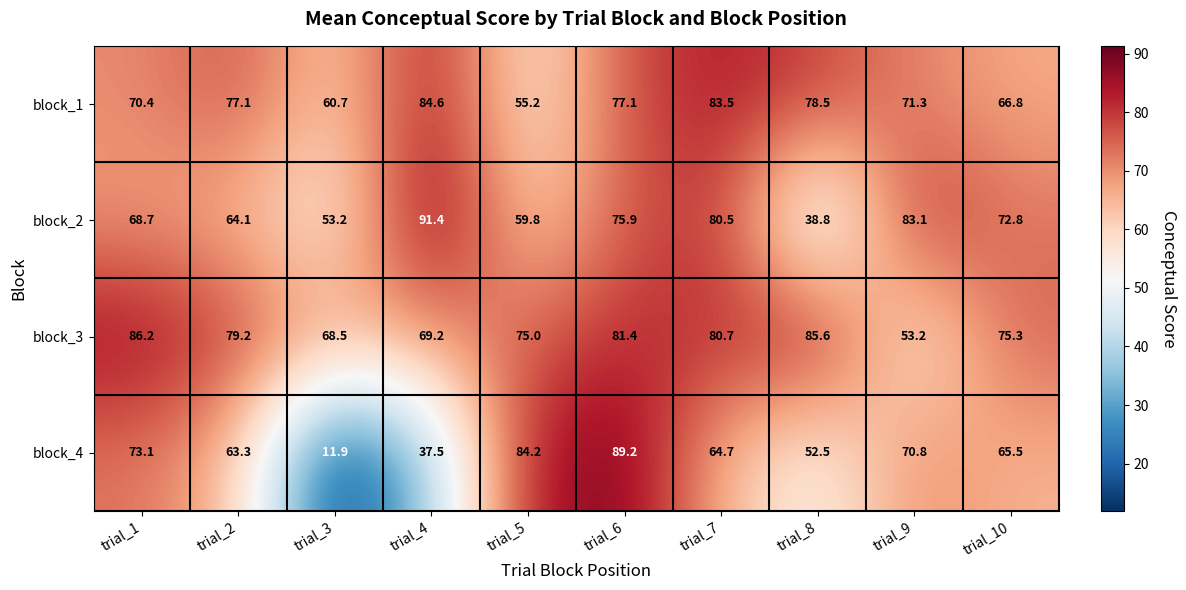

At how many categories does at least one series exceed 40?

10